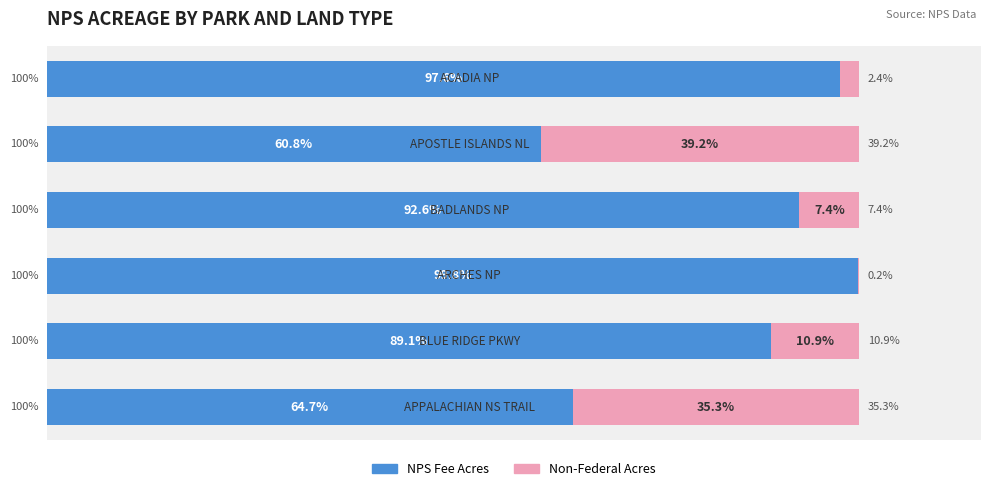

Reading left to right, list all the values displayed in this chart.

NPS Fee Acres: 0=64.7	1=89.1	2=99.8	3=92.6	4=60.8	5=97.6
Subtotal Non-Federal Acres: 0=35.3	1=10.9	2=0.2	3=7.4	4=39.2	5=2.4